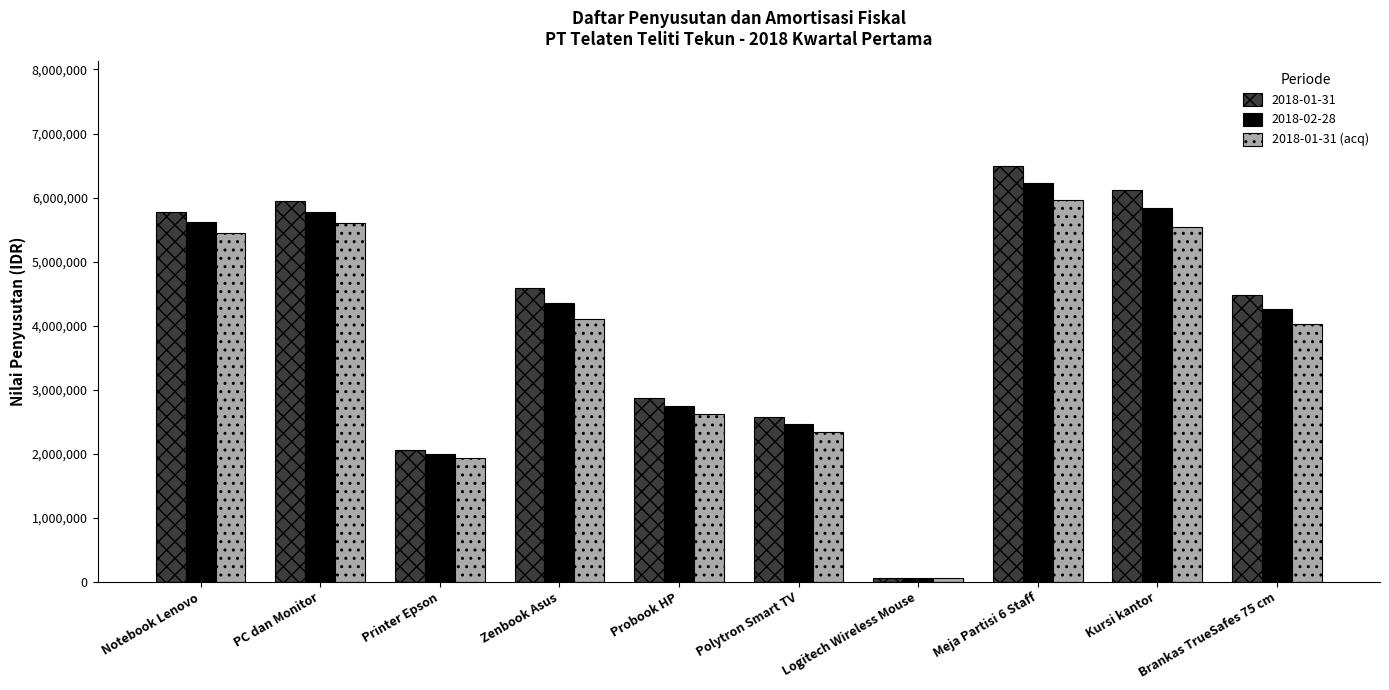

Which series has the widest spread of values?

2018-01-31